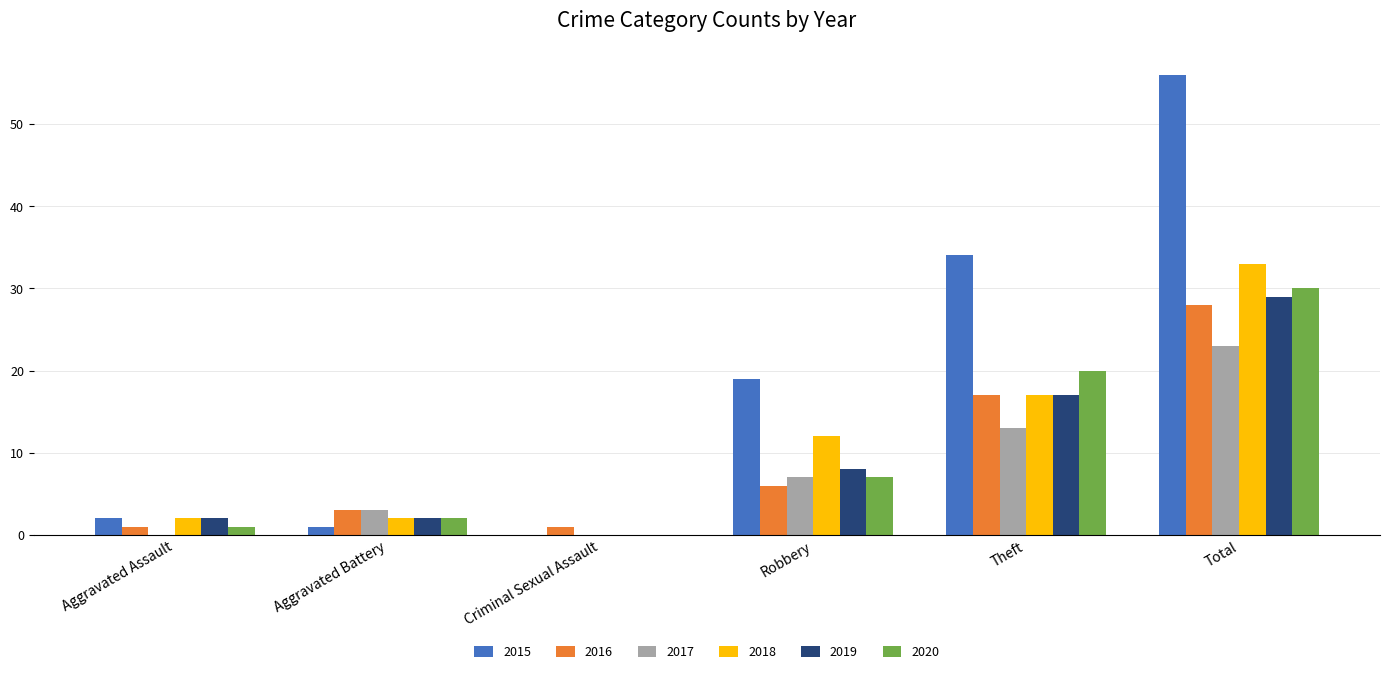

What is the difference between the 2020 values at Aggravated Assault and Aggravated Battery?

1